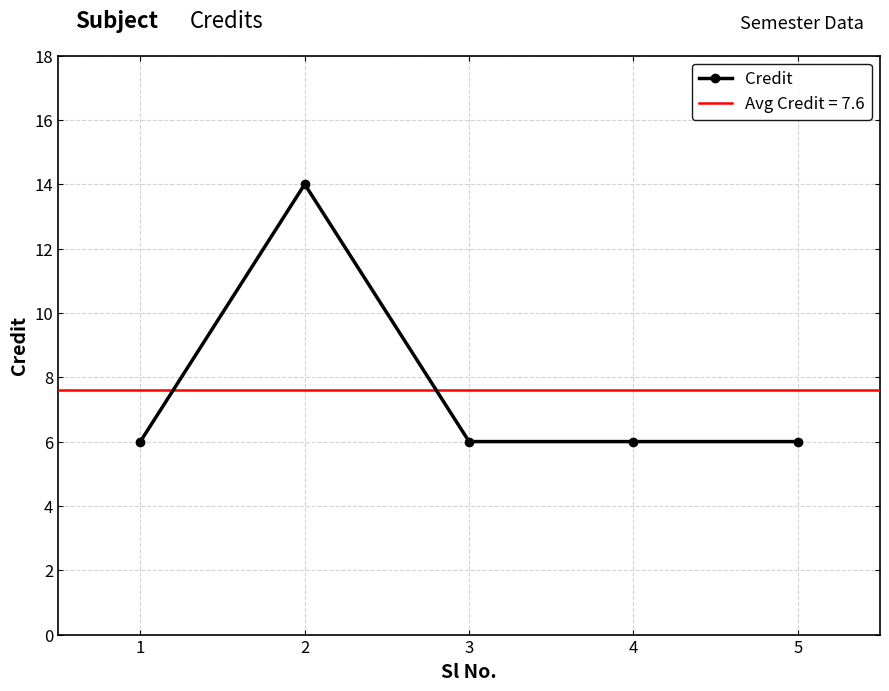

How many lines are shown in the chart?

1